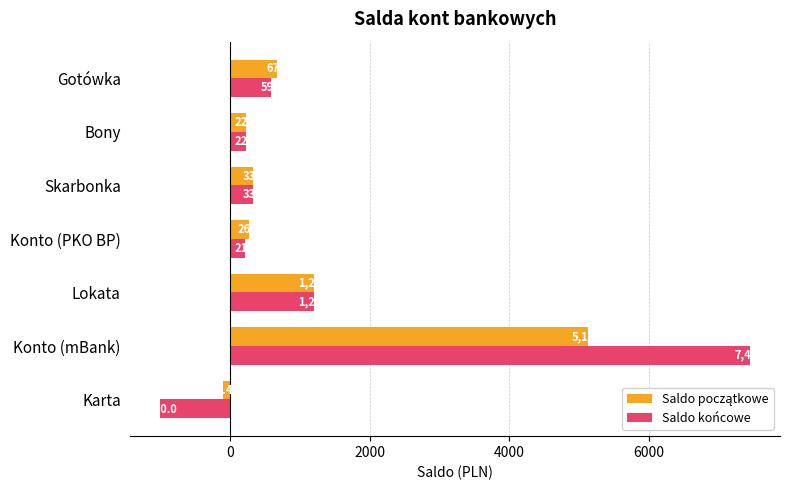

At which label is Saldo końcowe closest to 3226?

Lokata